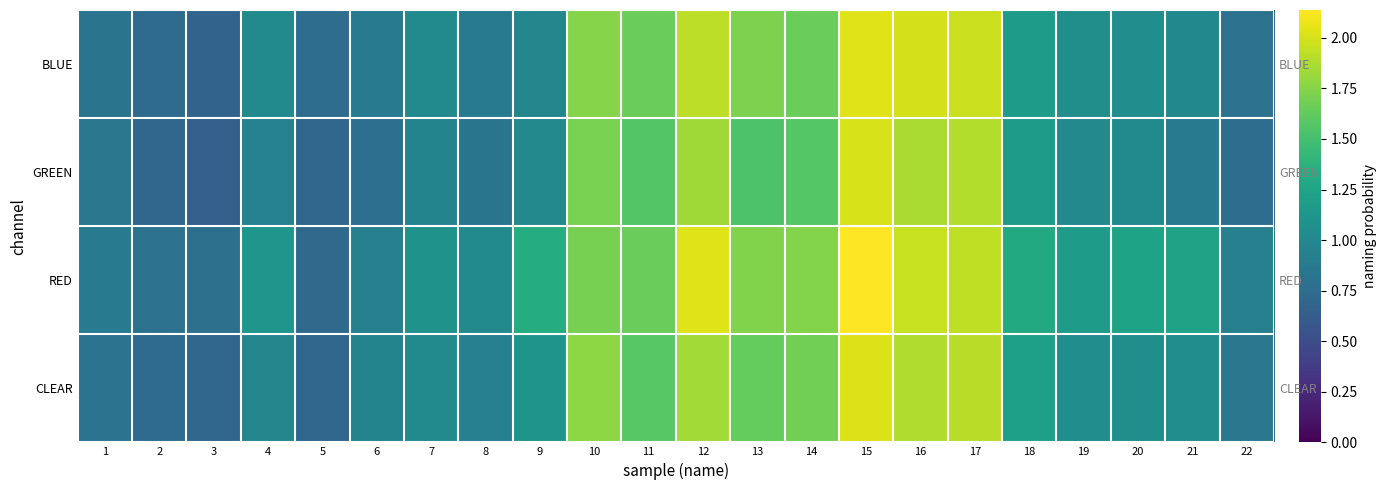

What is the minimum value shown in the chart?

0.6